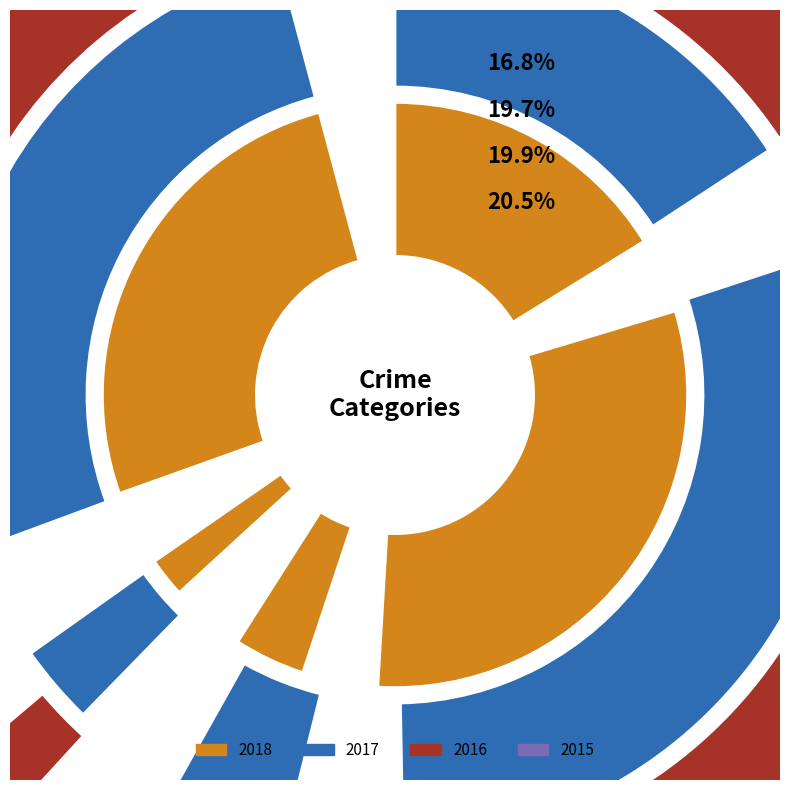

Which category has the smallest portion of the pie?

Homicide